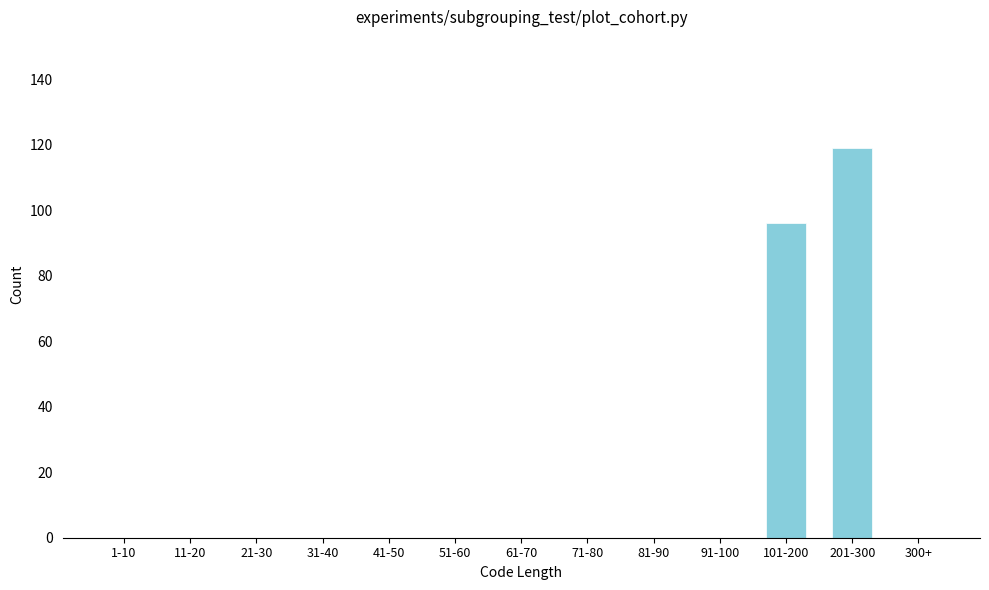

Reading right to left, list all the values displayed in this chart.

300+=0	201-300=119	101-200=96	91-100=0	81-90=0	71-80=0	61-70=0	51-60=0	41-50=0	31-40=0	21-30=0	11-20=0	1-10=0